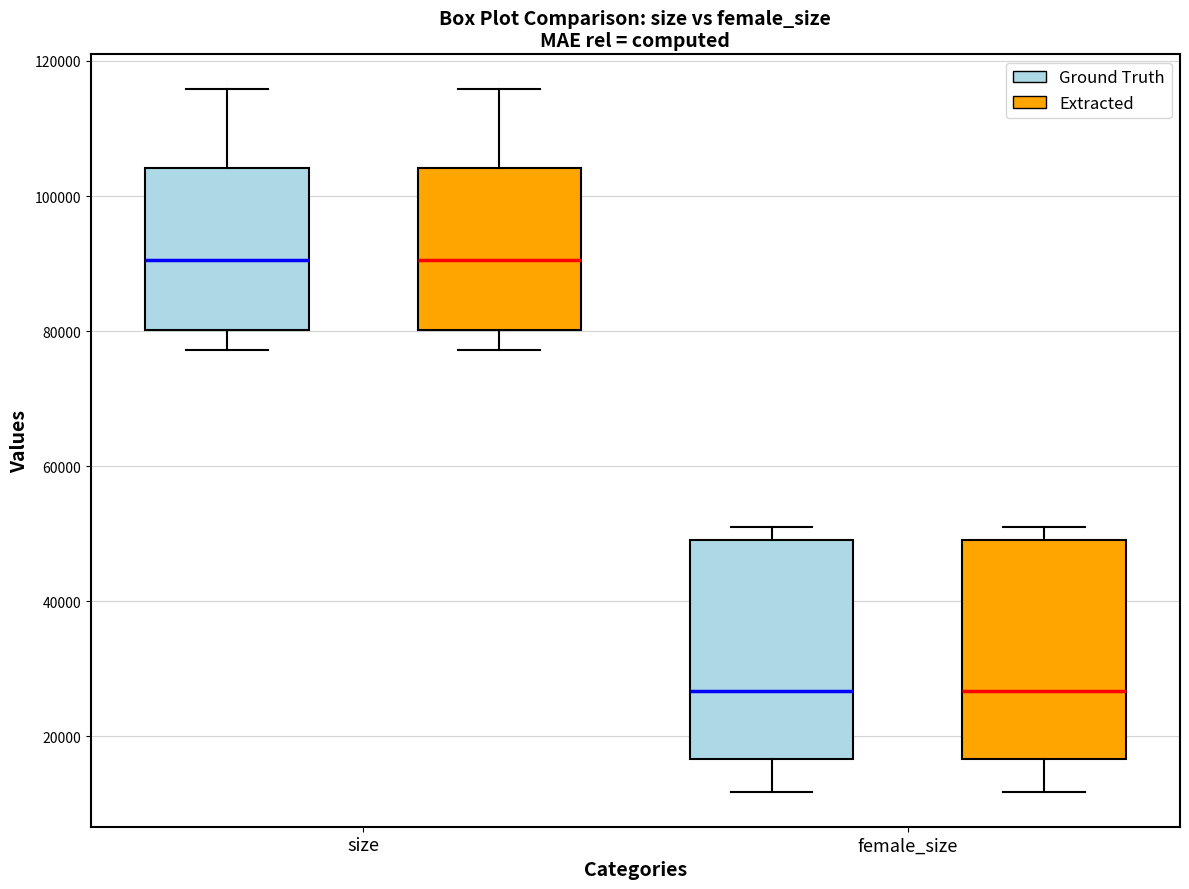

Reading left to right, read every box against the y-axis: the position of its median line, the range the box covers, and the ends of its whiskers. The values are not printed on the chart, so give them approximately, as read against the axis.

size (Ground Truth): median 90000, box 80000 to 104000, whiskers 78000 to 116000
size (Extracted): median 90000, box 80000 to 104000, whiskers 78000 to 116000
female_size (Ground Truth): median 26000, box 16000 to 50000, whiskers 12000 to 50000 (just above the box's upper edge)
female_size (Extracted): median 26000, box 16000 to 50000, whiskers 12000 to 50000 (just above the box's upper edge)